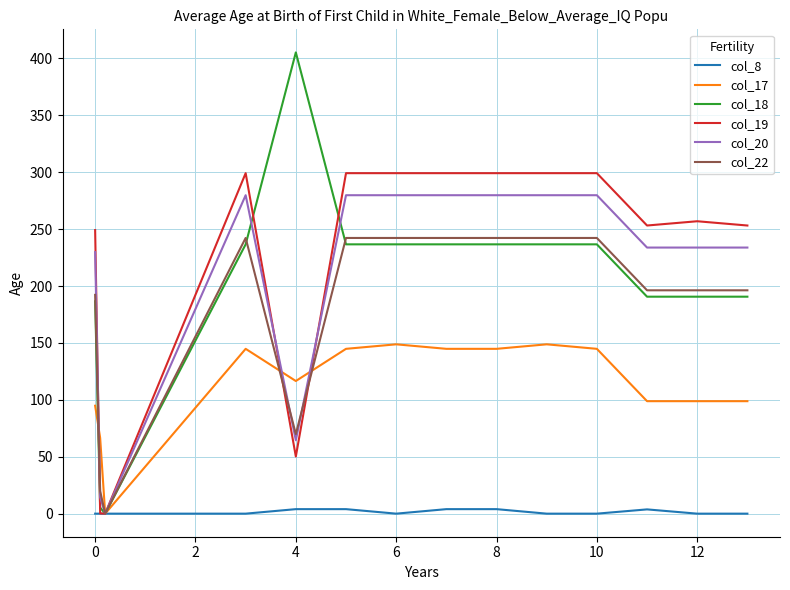

What is the highest value of the col_19 series?

299.2